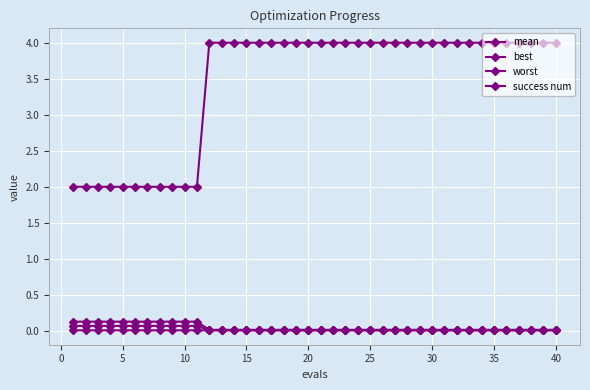

True or false: success num and worst intersect in this chart.

False